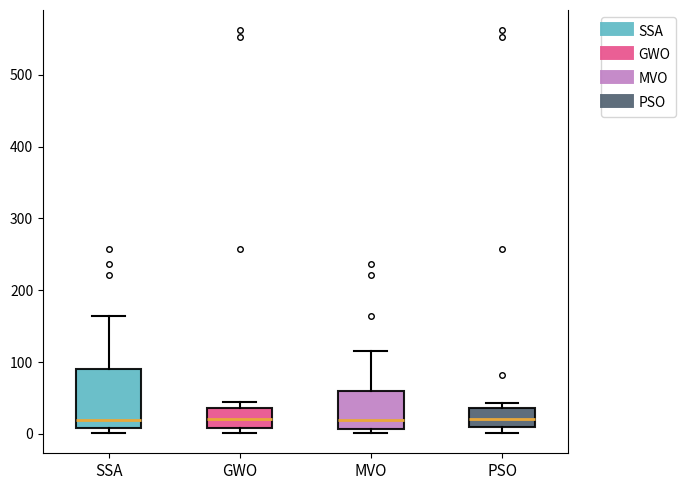

Comparing the boxes themselves (not the whiskers), which one is the tallest?

SSA